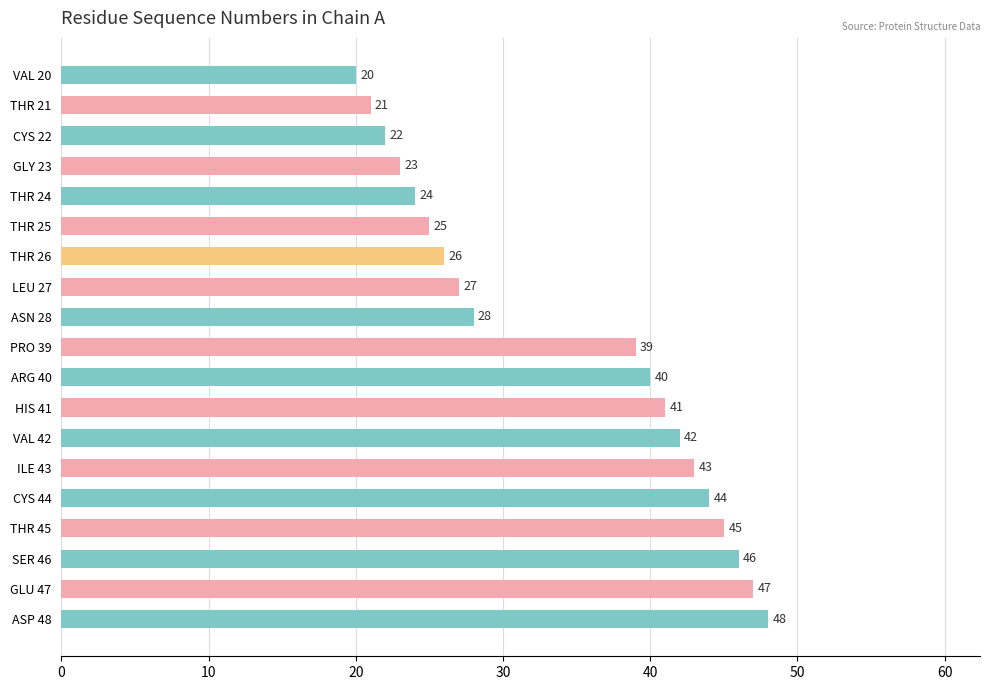

The value at THR 25 is 25. True or false?

True